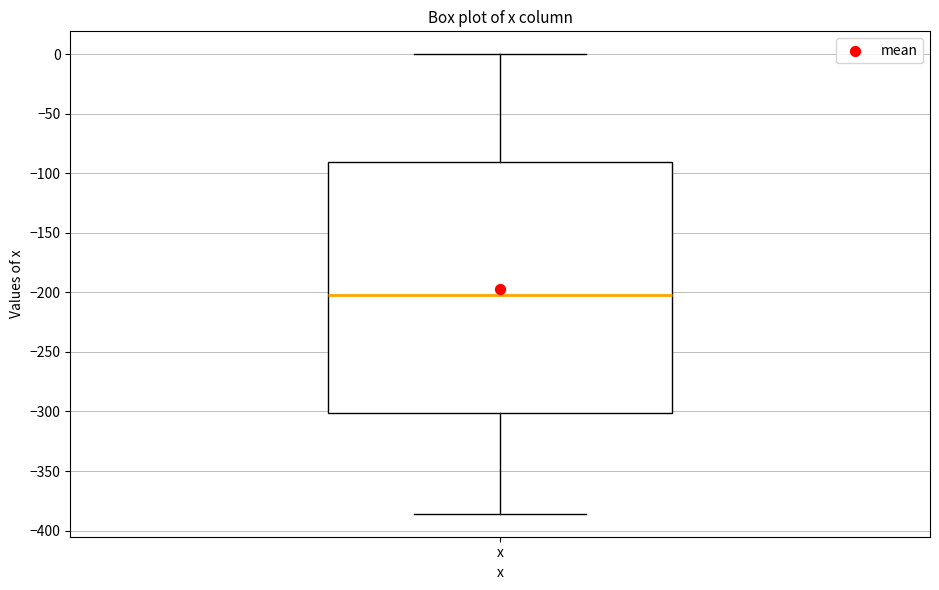

Read this box plot against the y-axis: the position of the median line, the range covered by the box, and the ends of both whiskers. The values are not printed on the chart, so give them approximately, as read against the axis.

median -200, box -300 to -90, whiskers -385 to 0